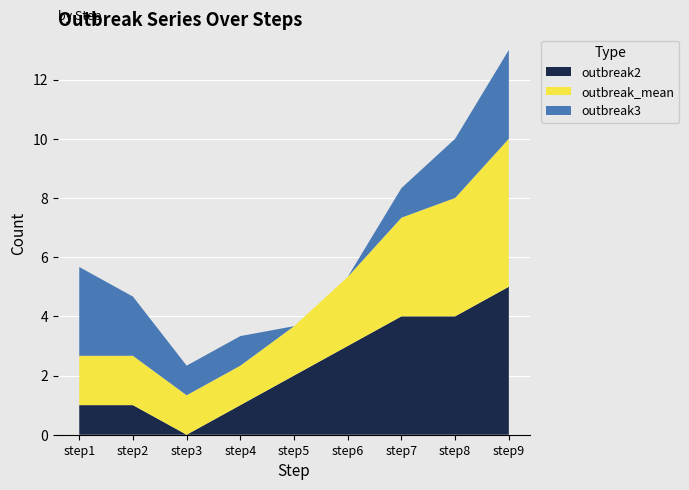

What is the total value across all series at step9?

13.0